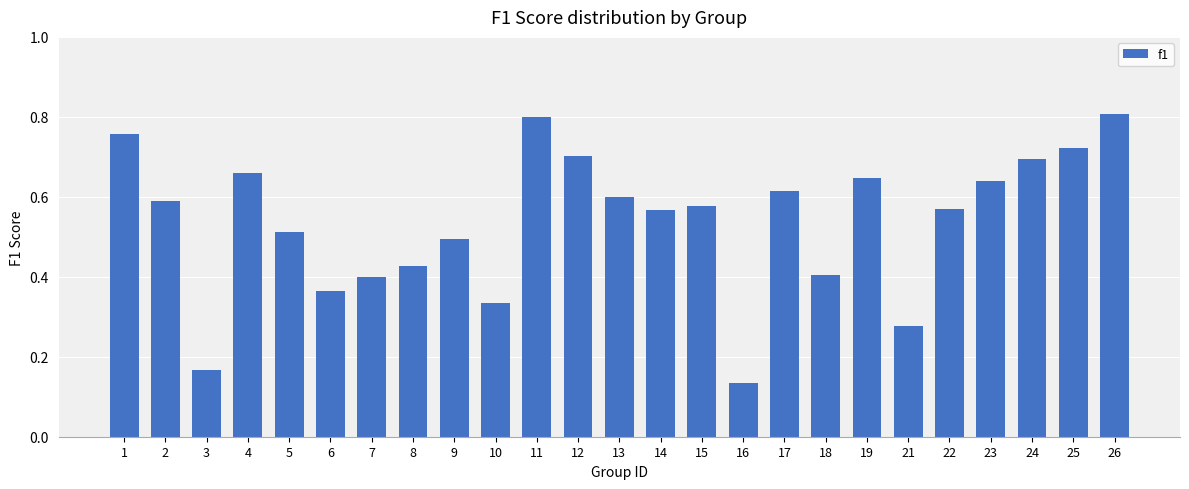

Count the values in the range 0 to 1.

25